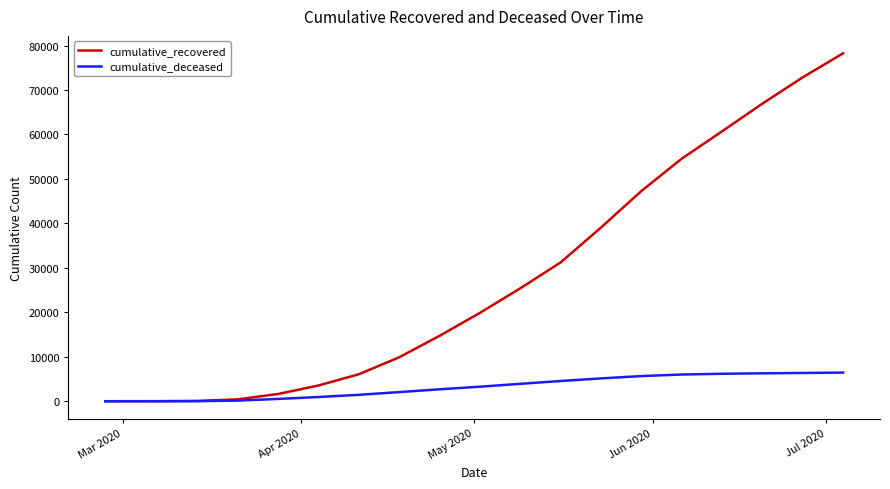

Which series has the largest total across all categories?

cumulative_recovered